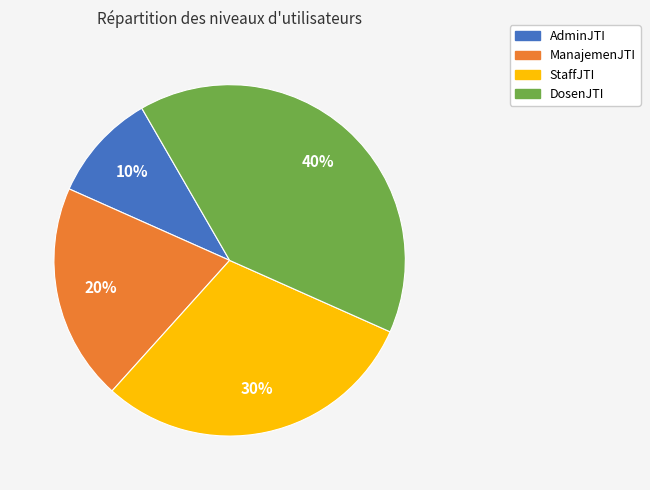

To the nearest percent, what is the difference between the largest and smallest slice percentages?

30%